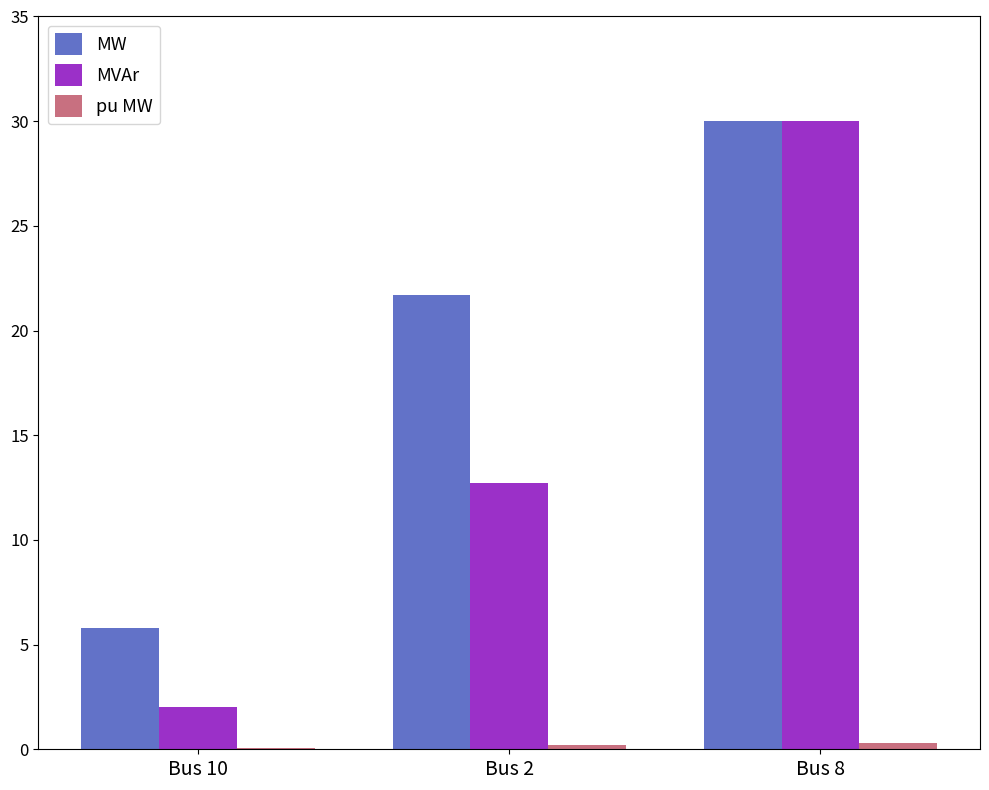

Which series changed the most between Bus 10 and Bus 2?

MW